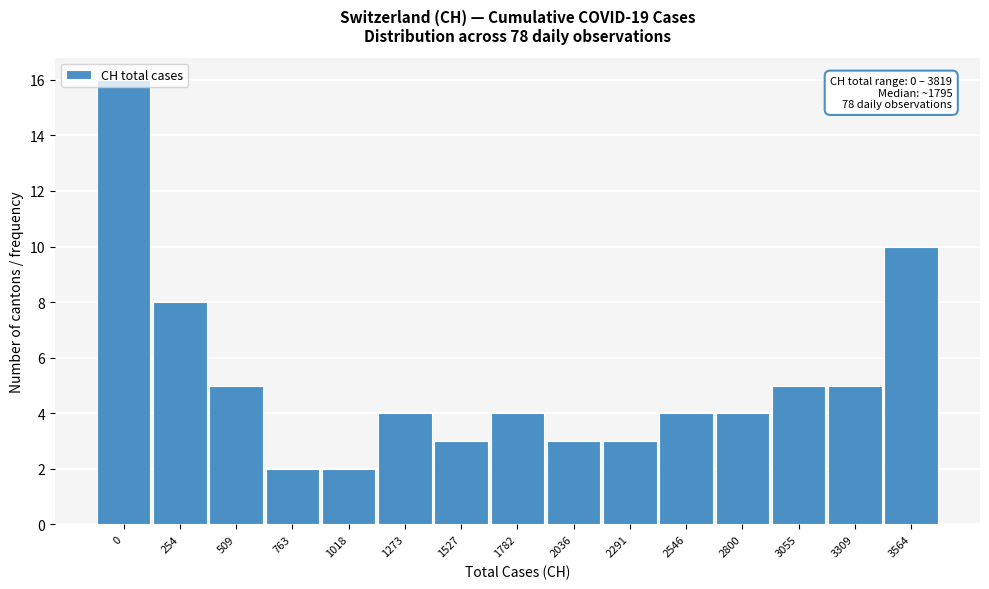

What is the change in value from 0 to 509?

-11